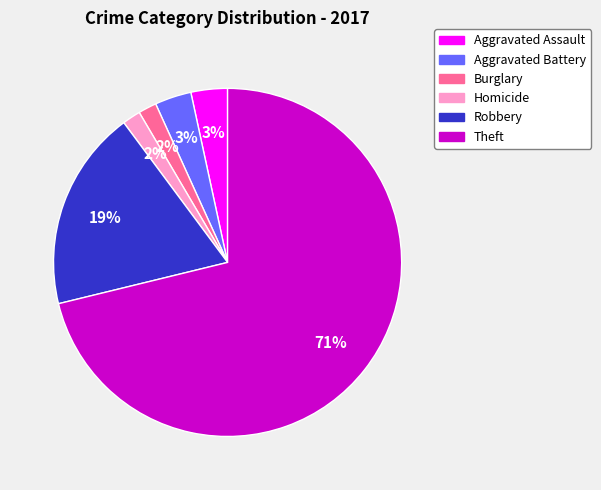

What percentage is the Burglary slice, to the nearest percent?

2%